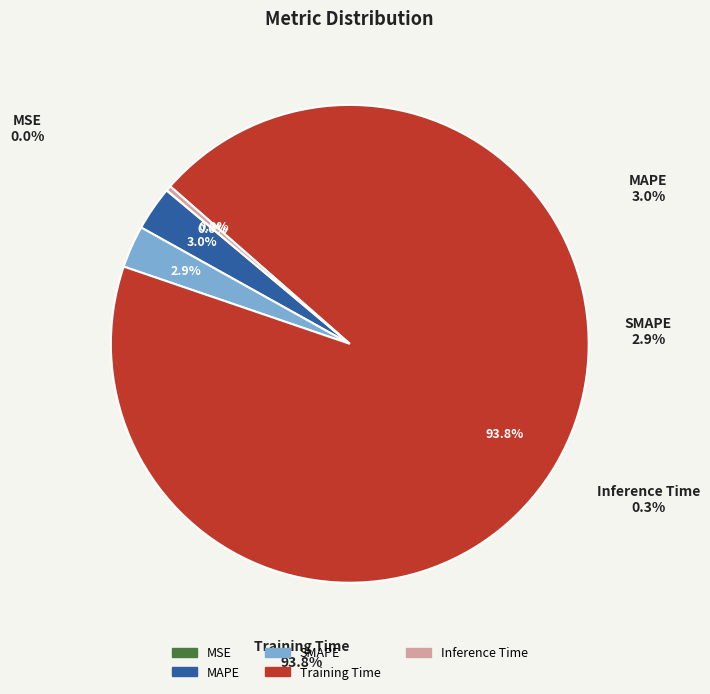

Count the number of slices in the pie.

5